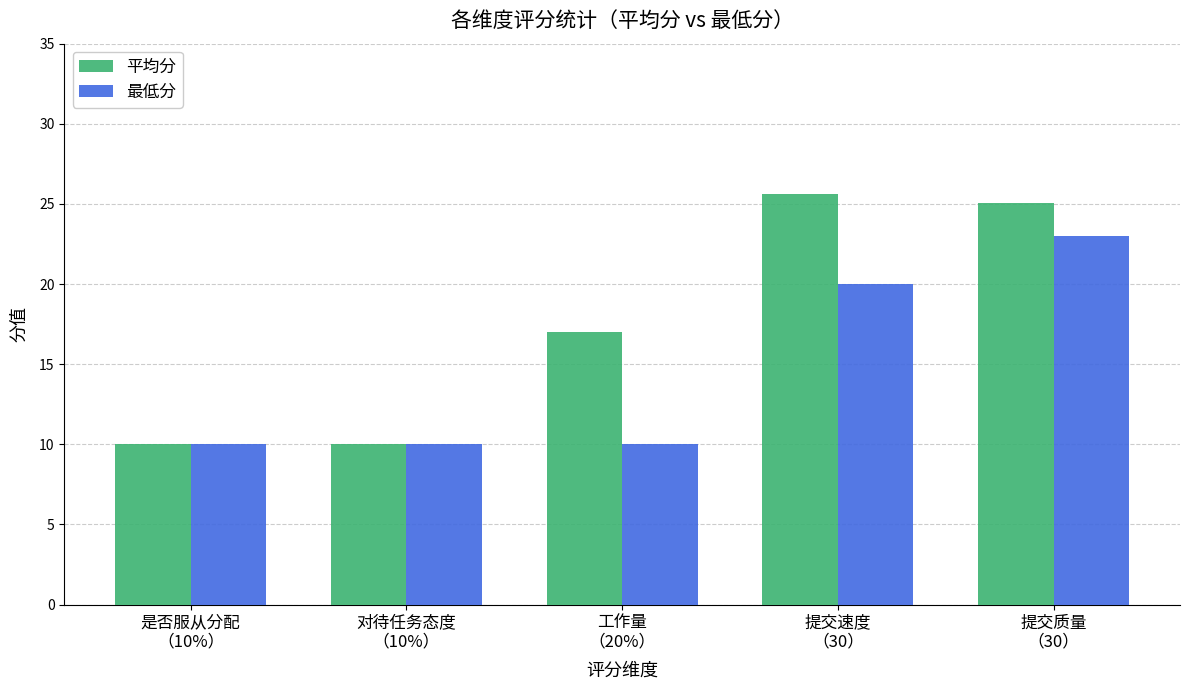

At how many categories does at least one series exceed 21?

2